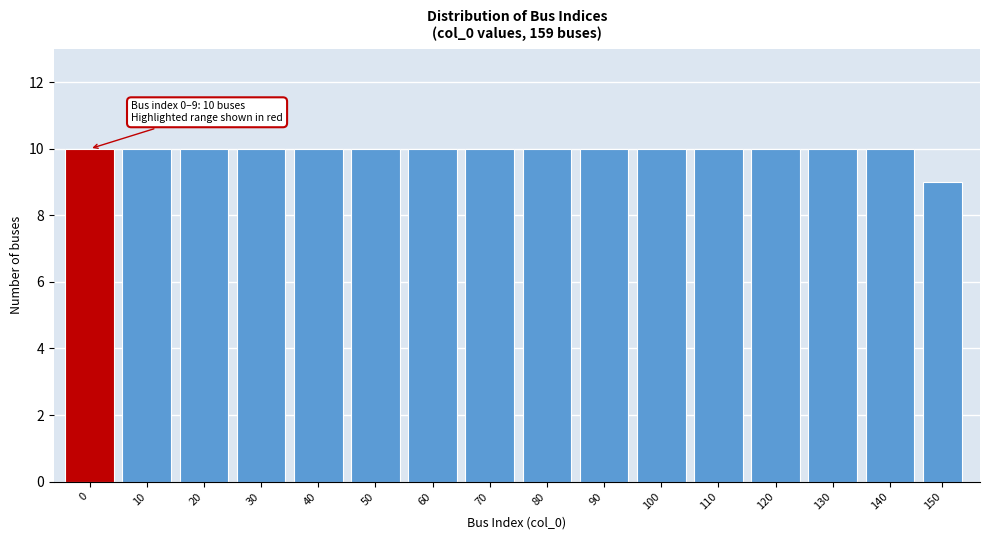

Reading left to right, extract all data points from this chart.

10	10	10	10	10	10	10	10	10	10	10	10	10	10	10	9